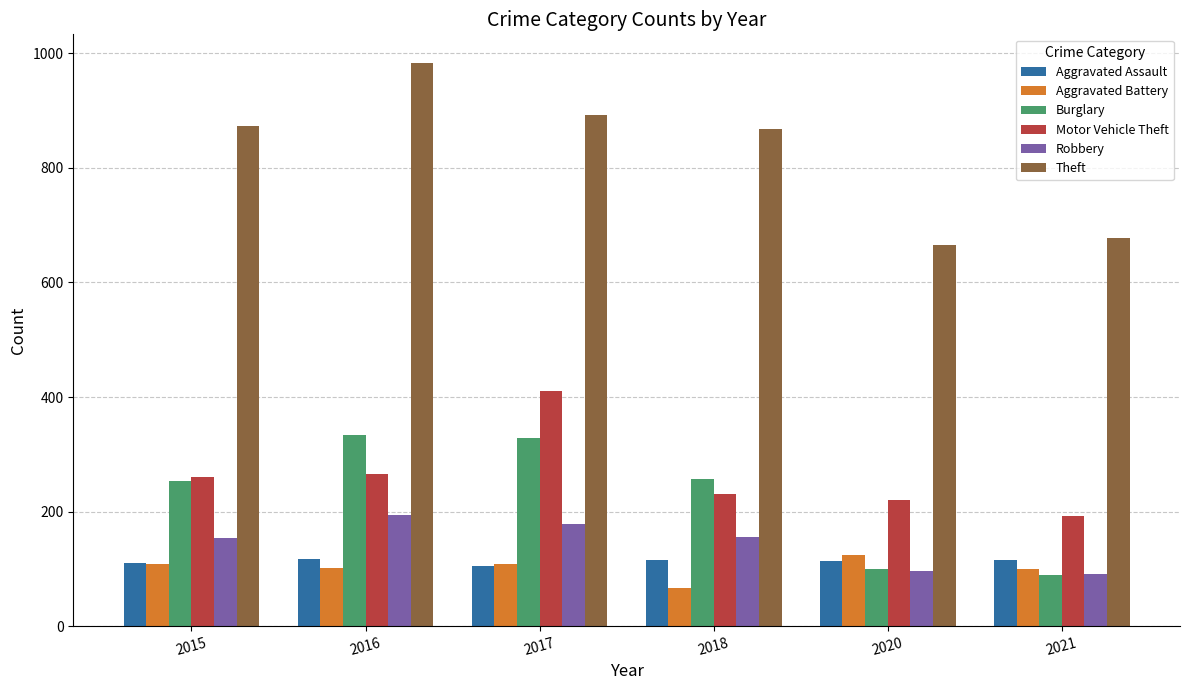

Which series has the largest total across all categories?

Theft